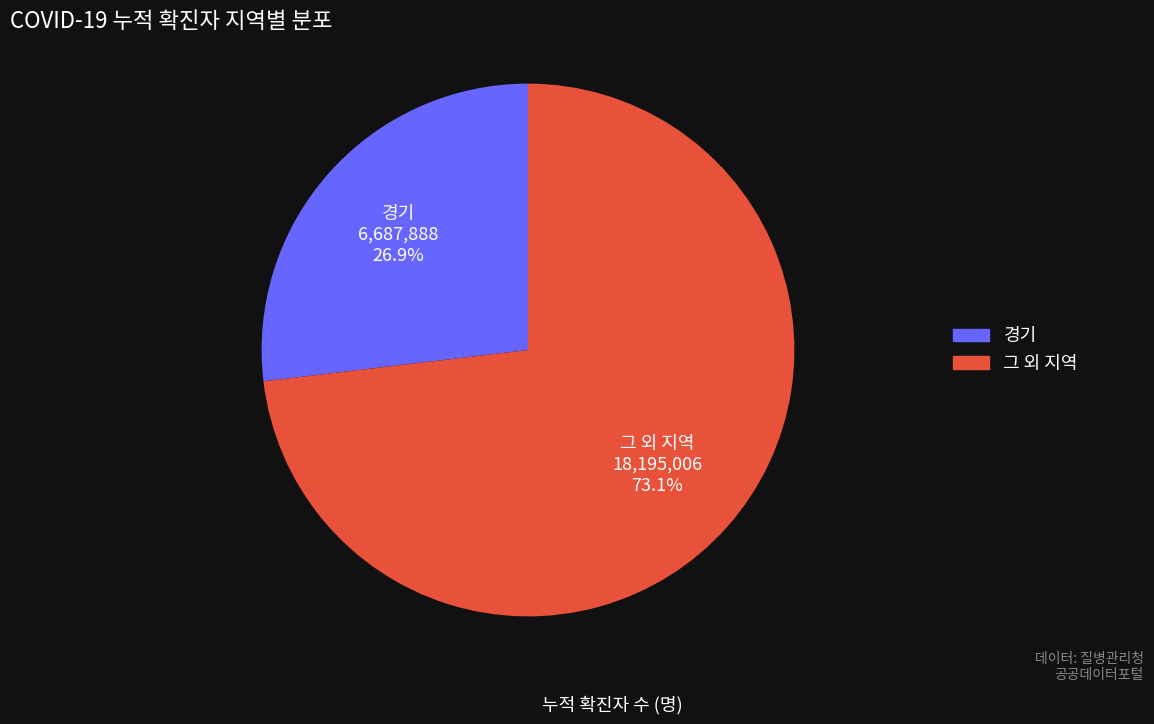

Does any single category account for the majority?

Yes